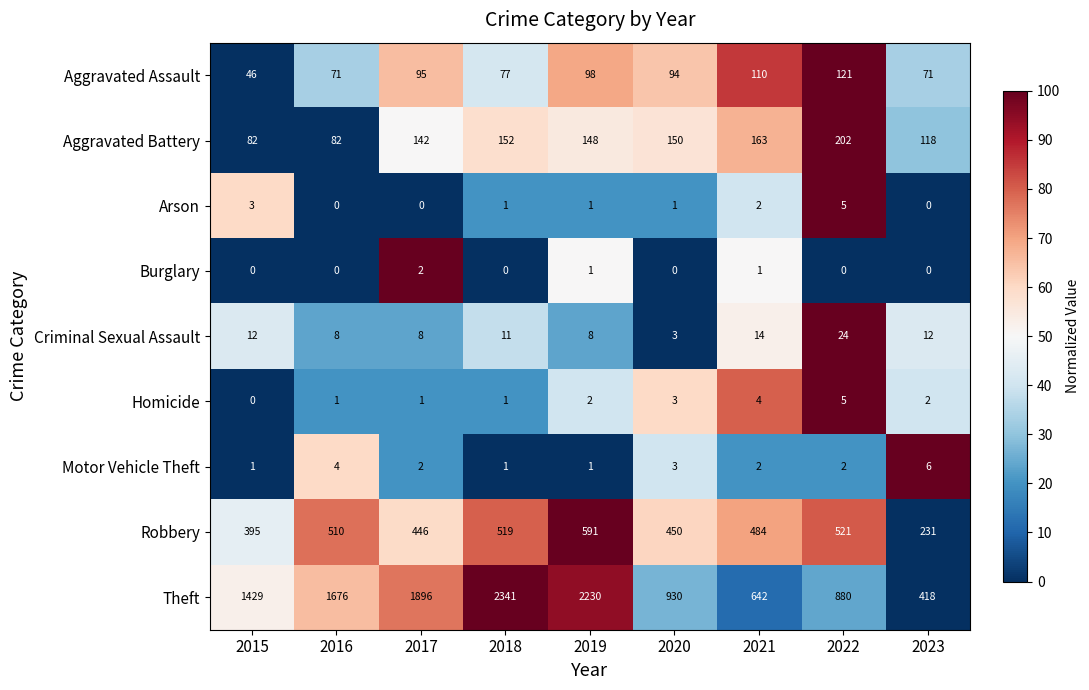

What is the sum of the Robbery values at 2018 and 2016?

1029